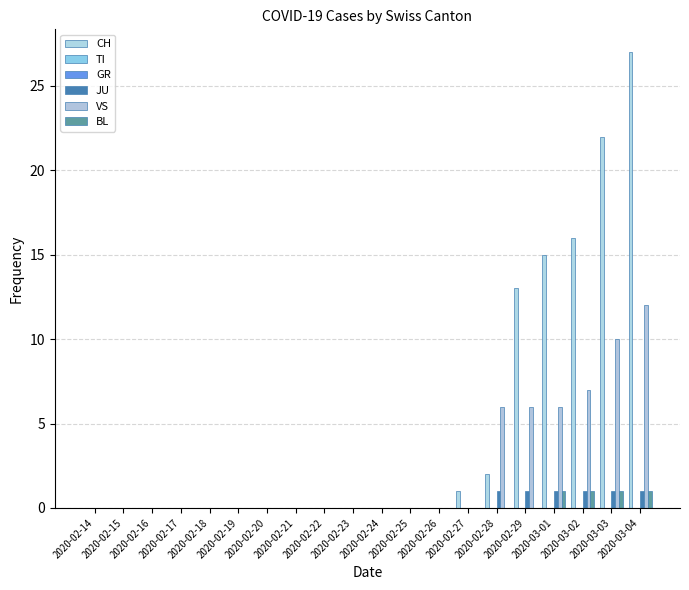

Rank the series by their maximum value, from highest to lowest.

CH, VS, JU, BL, TI, GR